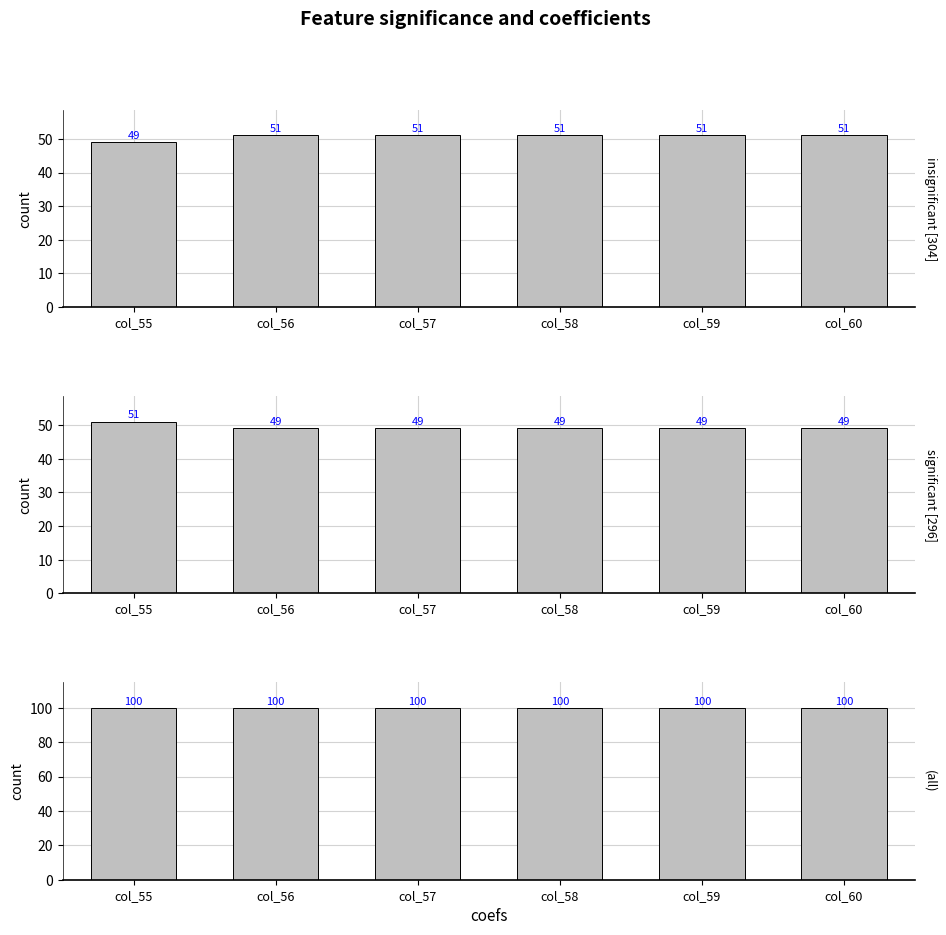

What is the difference between the maximum and minimum values in the insignificant [304] series?

2